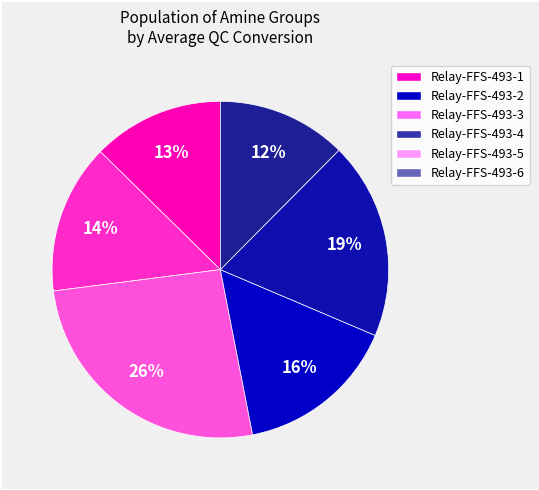

To the nearest percent, what portion does Relay-FFS-493-5 represent?

19%